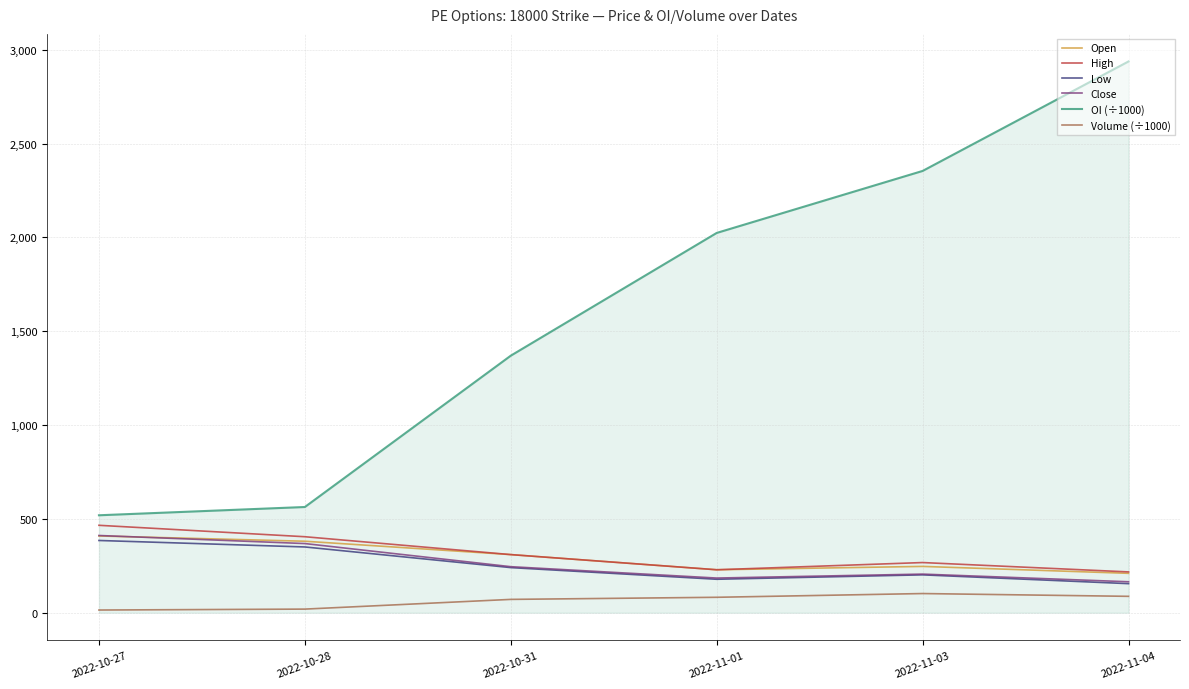

True or false: Close and OI (÷1000) cross at least once.

False